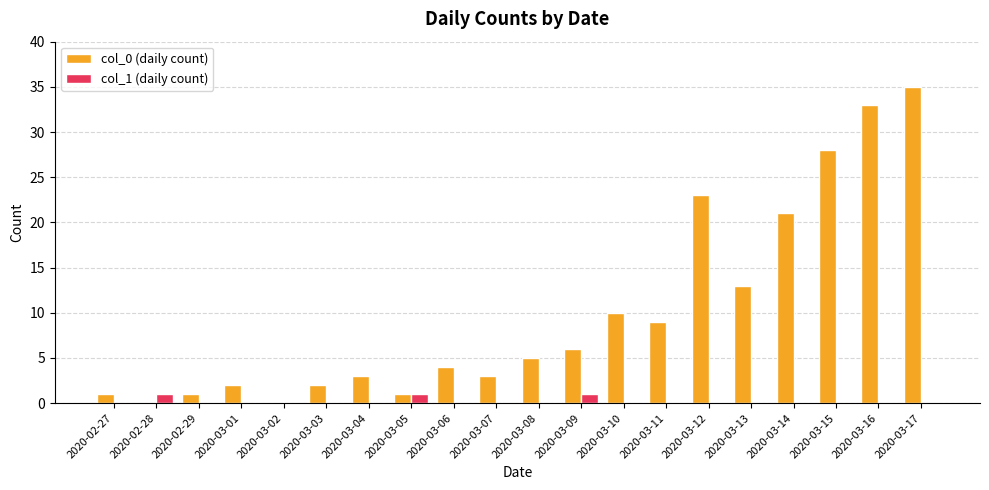

Reading left to right, list all the values displayed in this chart.

col_0 (daily count): 1	0	1	2	0	2	3	1	4	3	5	6	10	9	23	13	21	28	33	35
col_1 (daily count): 0	1	0	0	0	0	0	1	0	0	0	1	0	0	0	0	0	0	0	0